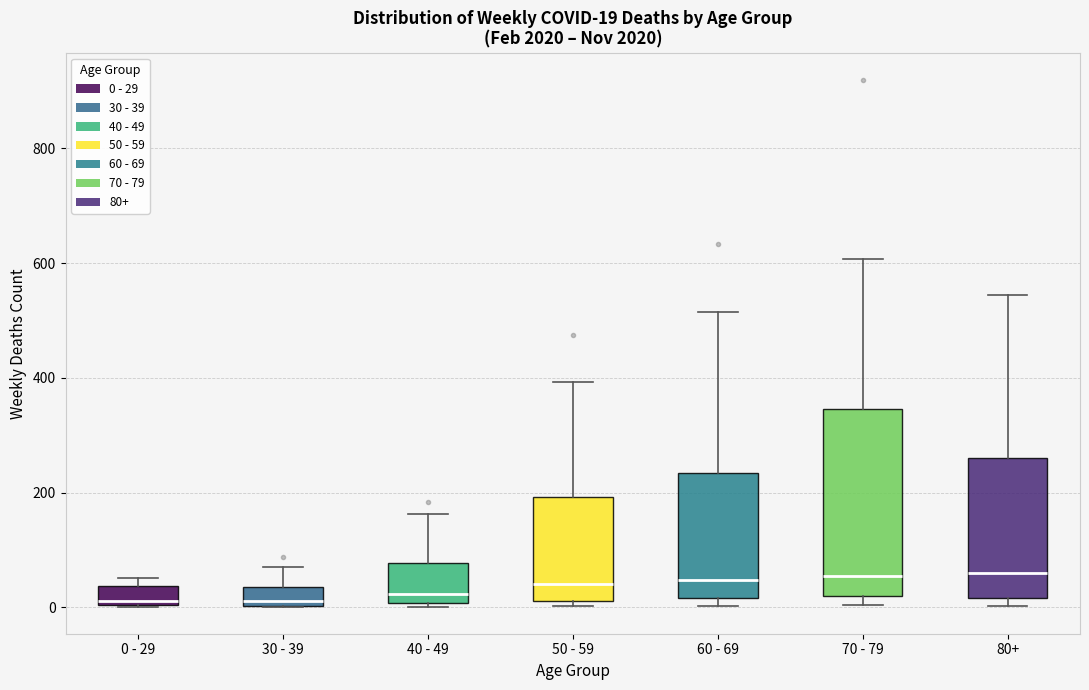

Comparing the boxes themselves (not the whiskers), which one is the tallest?

70 - 79